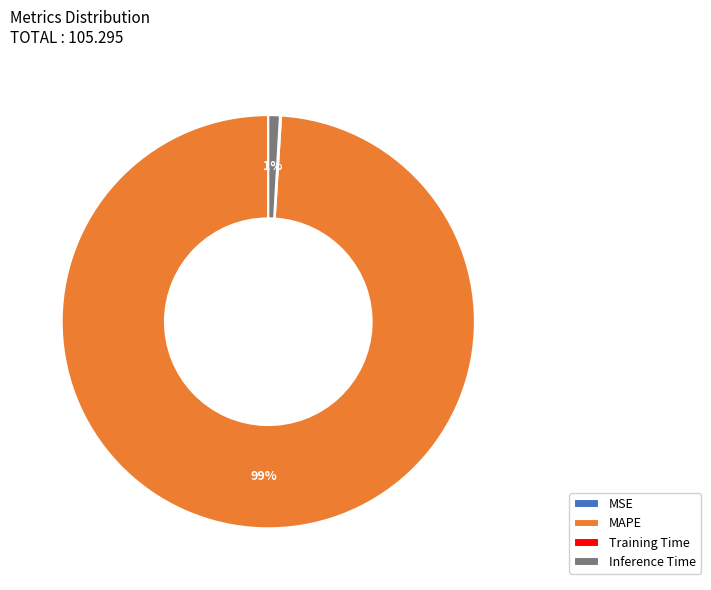

To the nearest percent, what is the average slice percentage?

25%